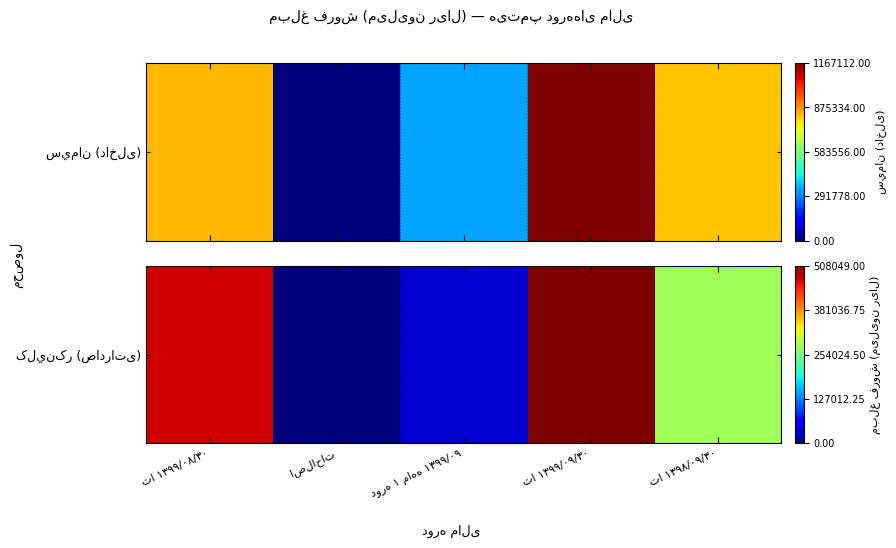

What is the sum of all values?

2.5